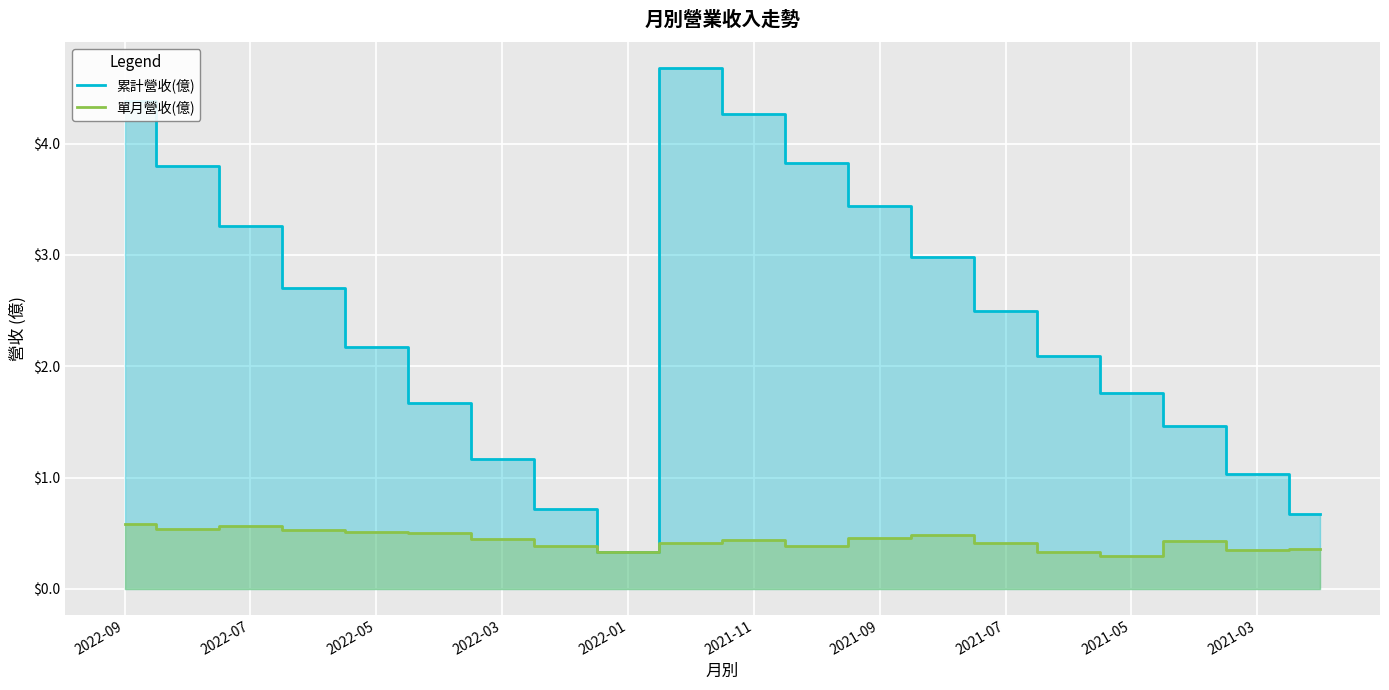

True or false: 單月營收(億) has a value of 0.6 at 2021-03.

False